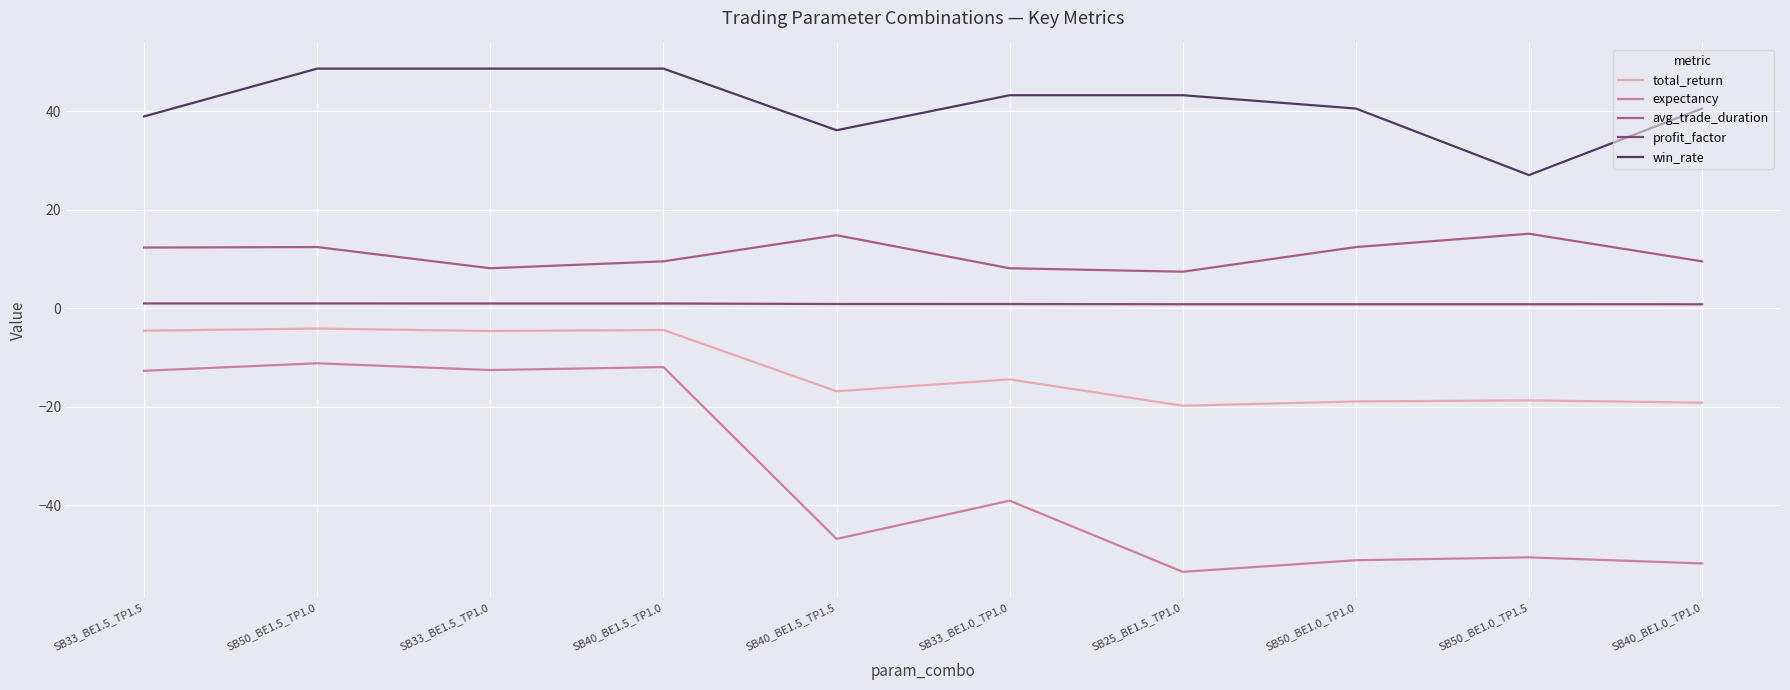

The value of win_rate at SB40_BE1.5_TP1.5 is 63.7. True or false?

False